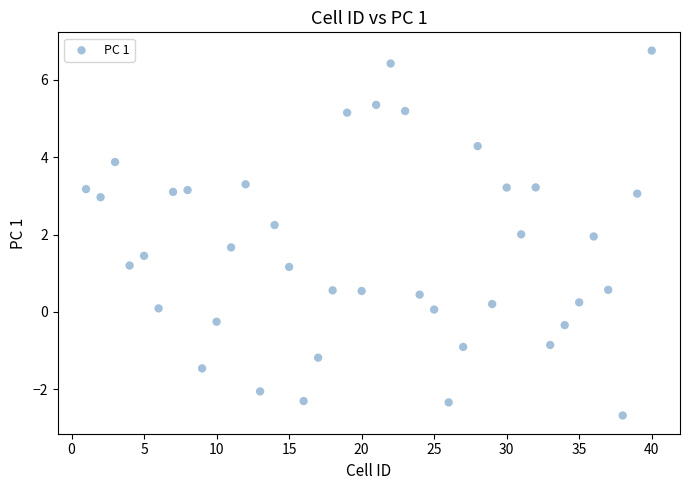

What is the range of Y values (max minus min)?

9.4